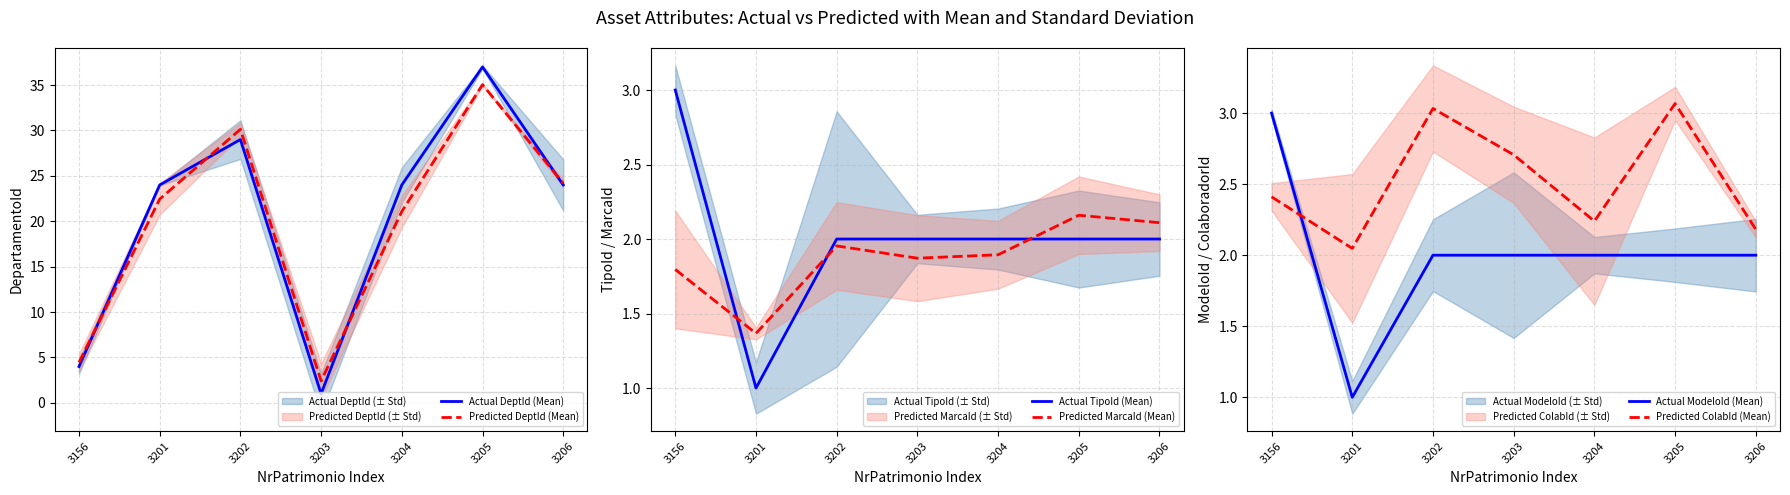

How many lines are shown in the chart?

6